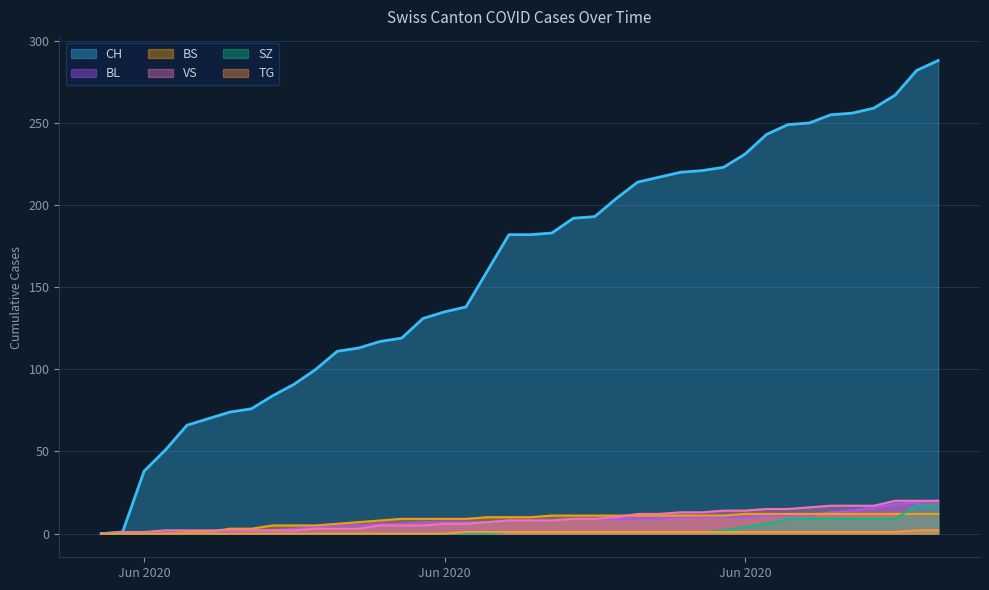

True or false: VS has a value of 9 at 2020-06-14.

False